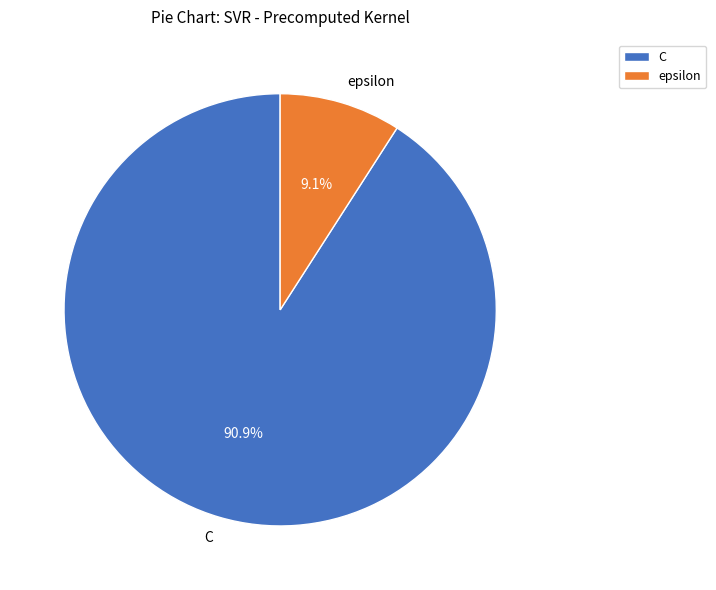

To the nearest percent, what percentage of the pie is C?

91%